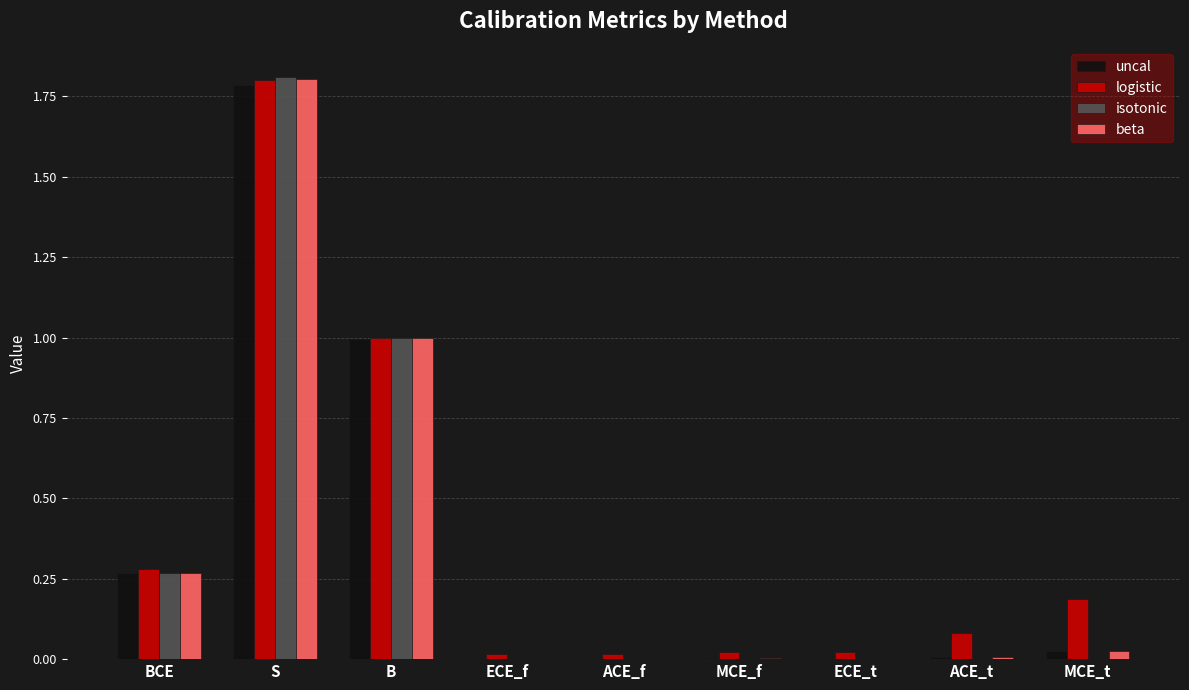

Are the bars grouped side by side (vs. stacked)?

Yes